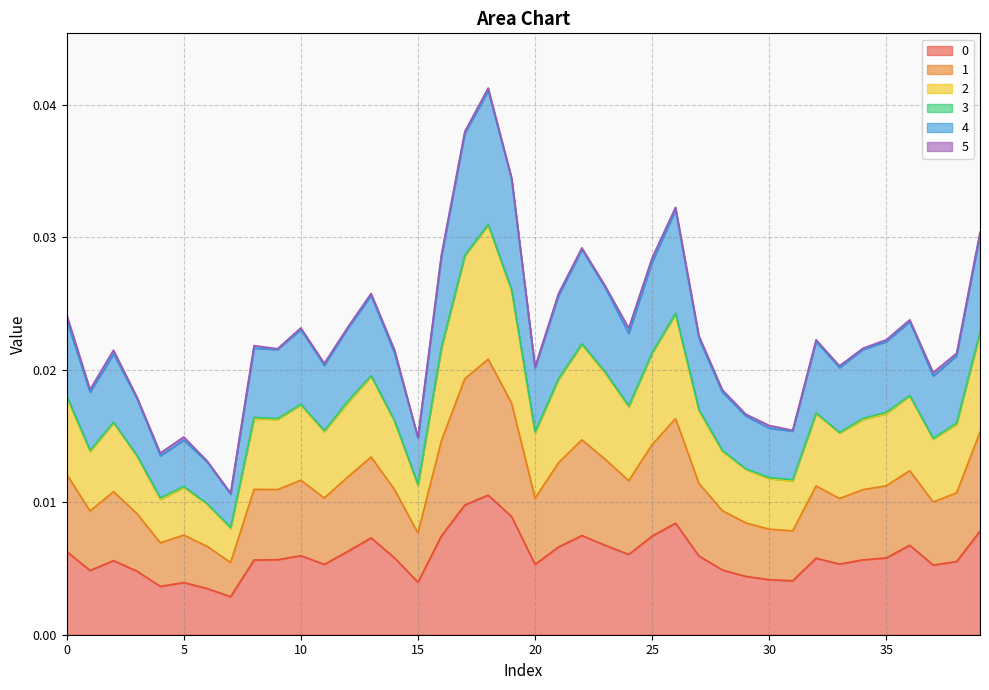

True or false: 4 and 1 cross at least once.

False